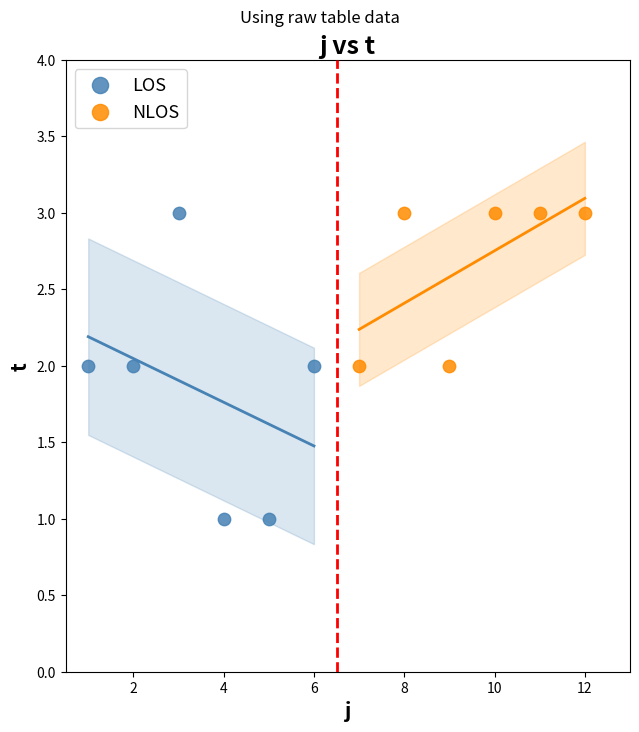

Which series reaches the minimum Y coordinate?

LOS